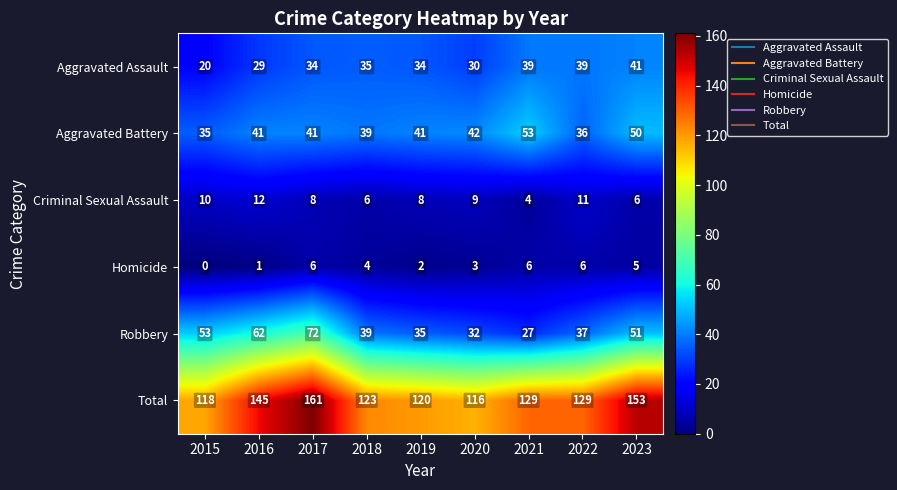

What is the total value across all series at 2017?

322